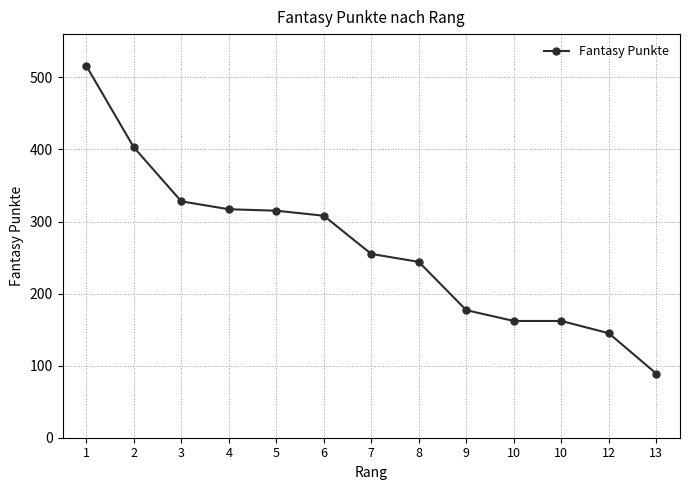

At which label is the value closest to 302?

6